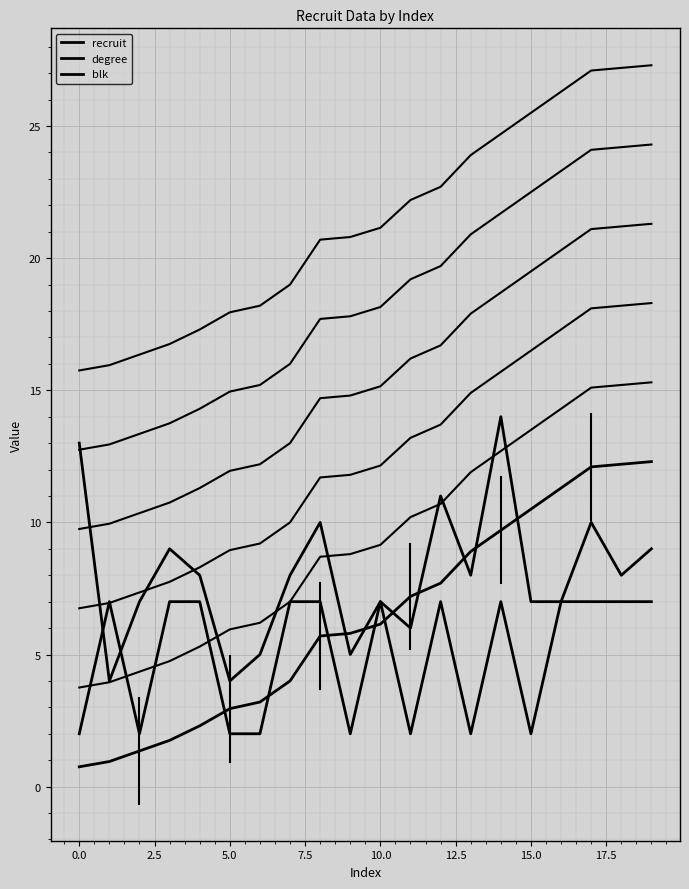

What is the value of the blk point at the 17th from the left?

7.0